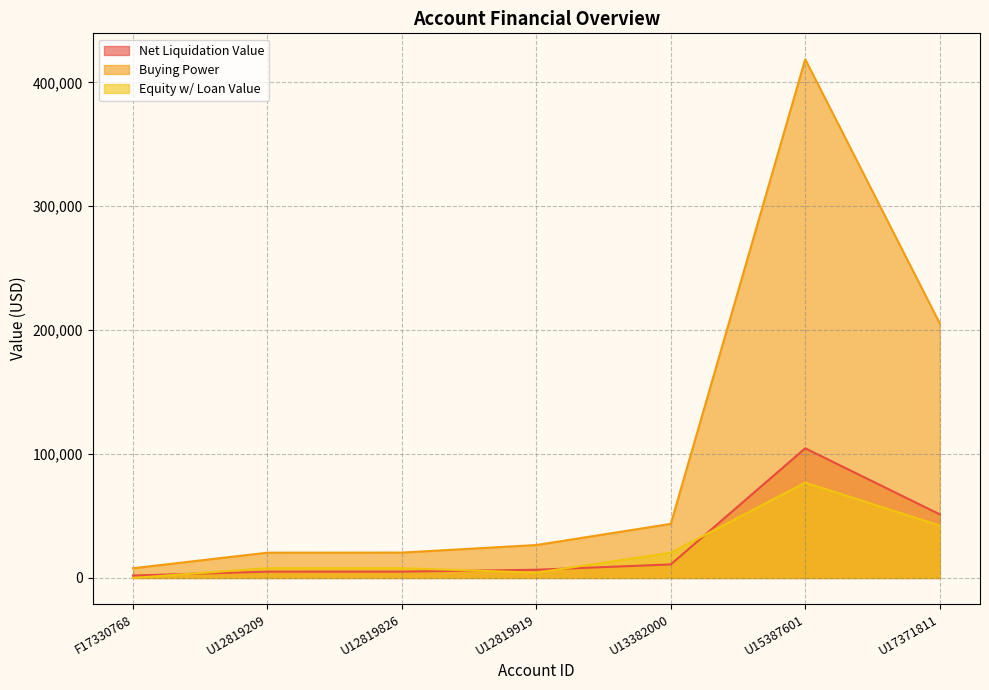

What is the value of the Equity w/ Loan Value point at the 3rd from the left?

7887.0